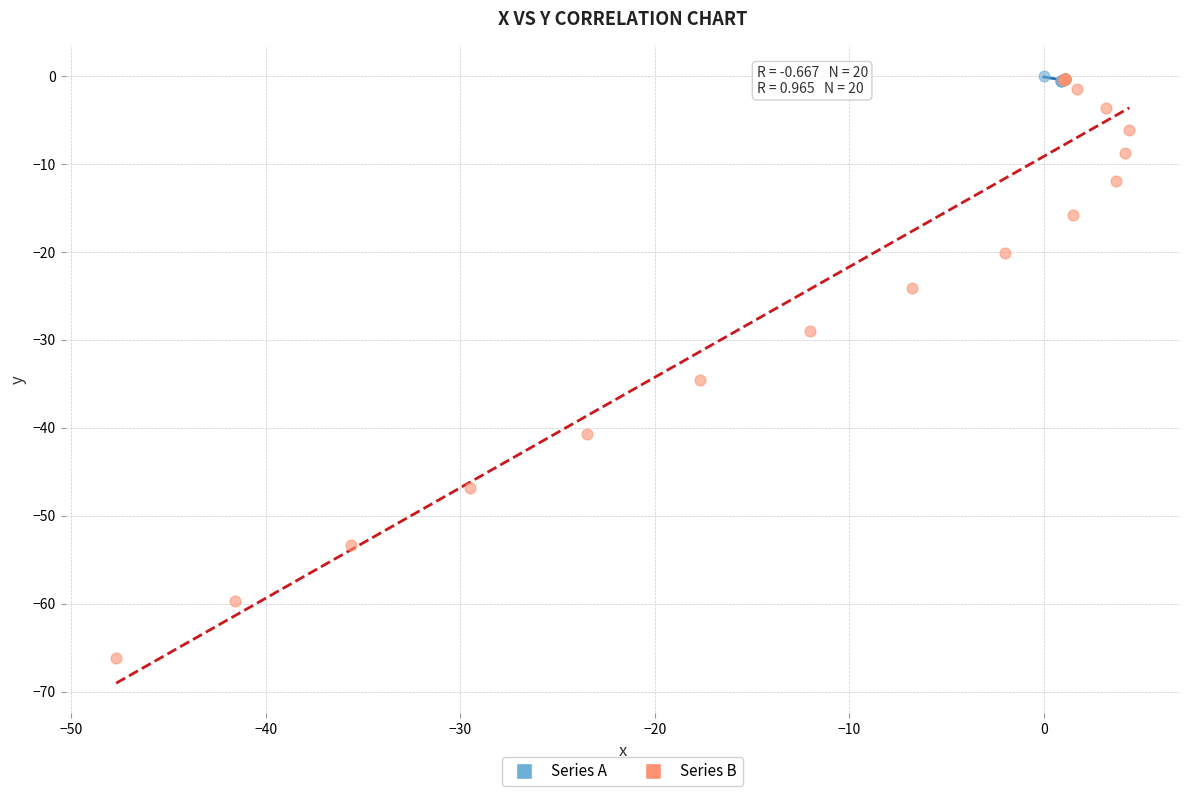

Which series has the widest spread of Y values?

Series B